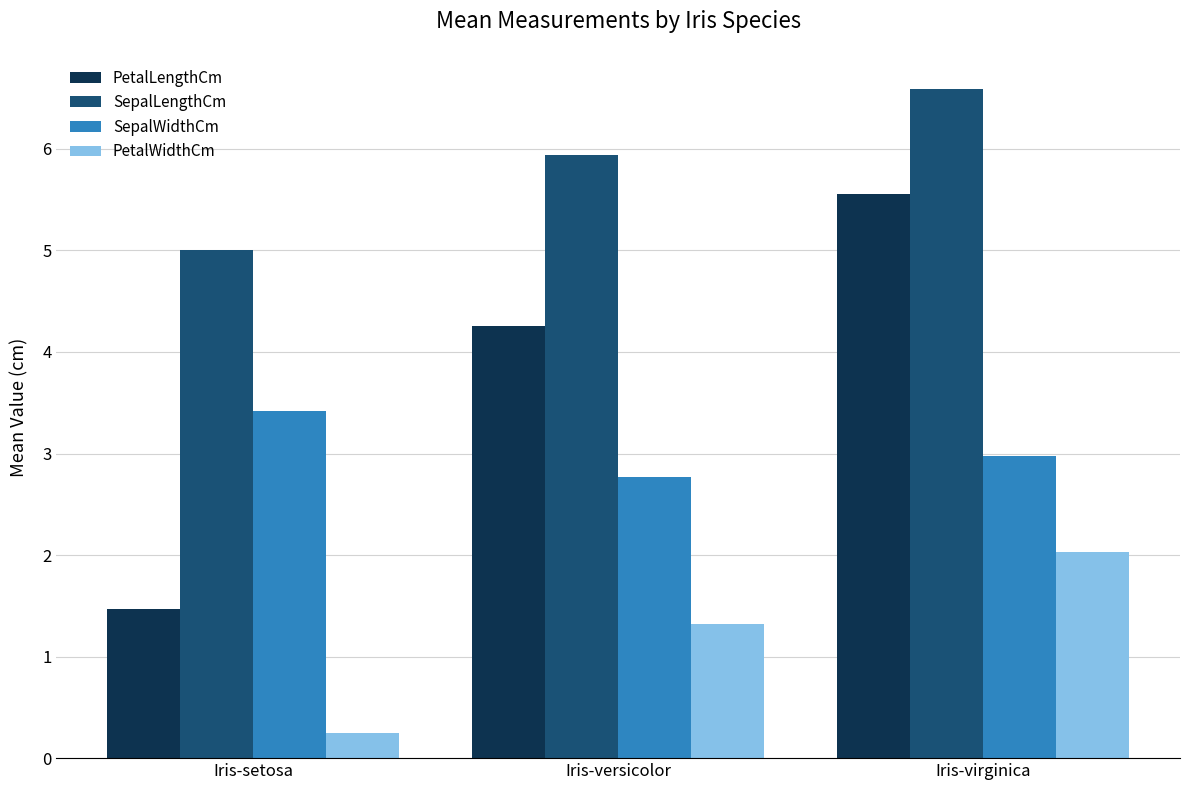

Reading left to right, extract all data points from this chart.

PetalLengthCm: Iris-setosa=1.5	Iris-versicolor=4.3	Iris-virginica=5.6
SepalLengthCm: Iris-setosa=5.0	Iris-versicolor=5.9	Iris-virginica=6.6
SepalWidthCm: Iris-setosa=3.4	Iris-versicolor=2.8	Iris-virginica=3.0
PetalWidthCm: Iris-setosa=0.2	Iris-versicolor=1.3	Iris-virginica=2.0